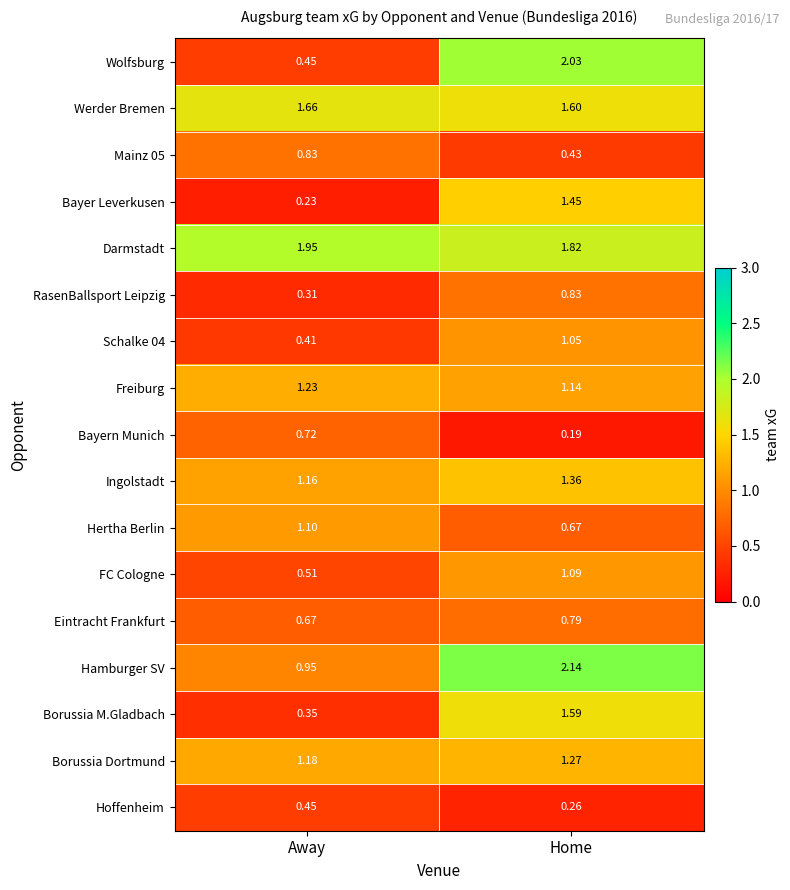

List the labels in order of Hamburger SV value, largest first.

Home, Away